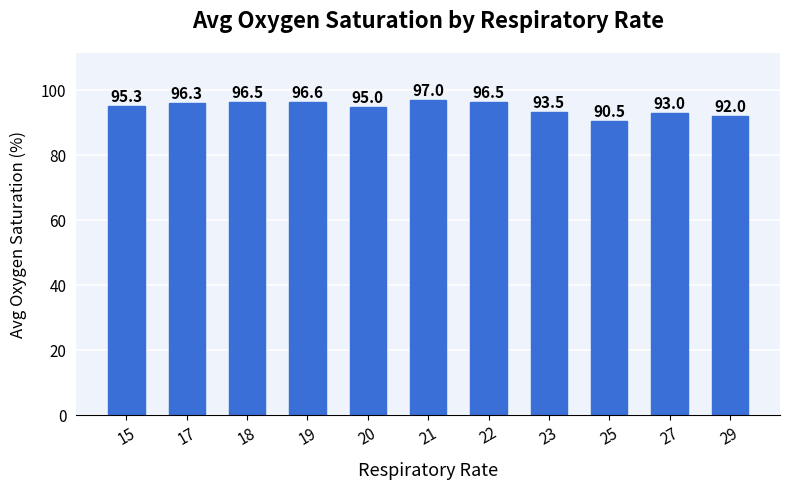

The value at 23 is 146.7. True or false?

False